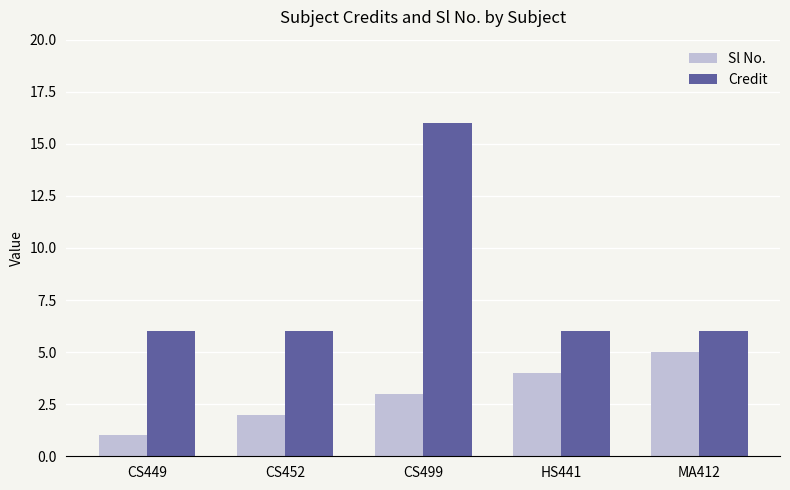

Count the Credit values in the range 6 to 7.

4